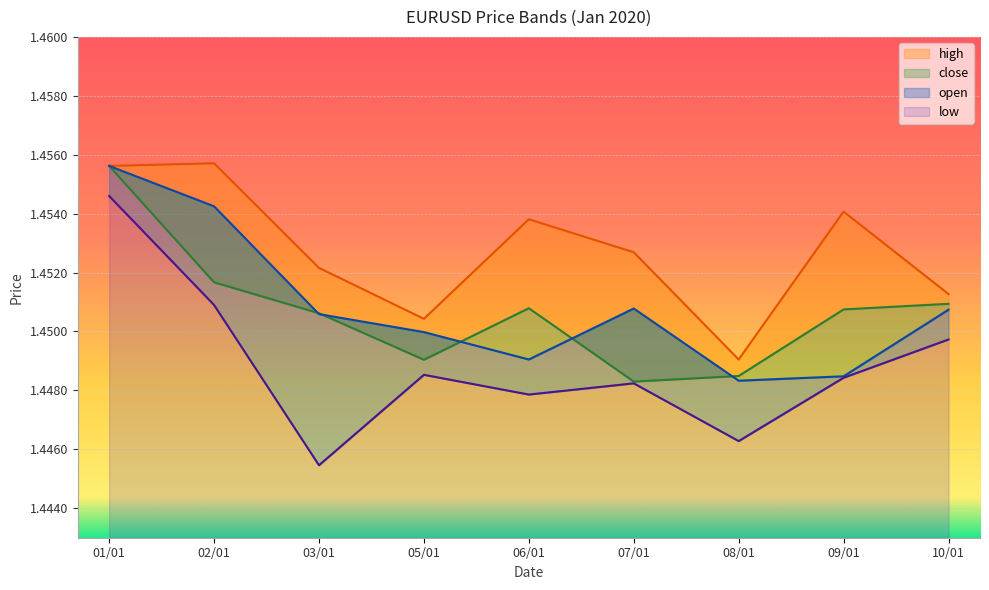

Reading right to left, extract all data points from this chart.

close: 1.5	1.5	1.4	1.4	1.5	1.4	1.5	1.5	1.5
high: 1.5	1.5	1.4	1.5	1.5	1.5	1.5	1.5	1.5
open: 1.5	1.4	1.4	1.5	1.4	1.4	1.5	1.5	1.5
low: 1.4	1.4	1.4	1.4	1.4	1.4	1.4	1.5	1.5